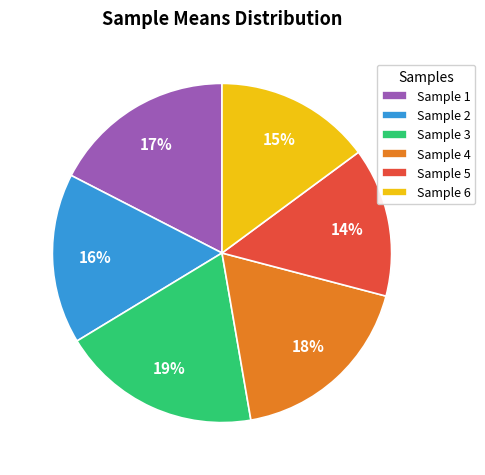

To the nearest percent, what is the difference between the Sample 6 and Sample 4 slice percentages?

3%